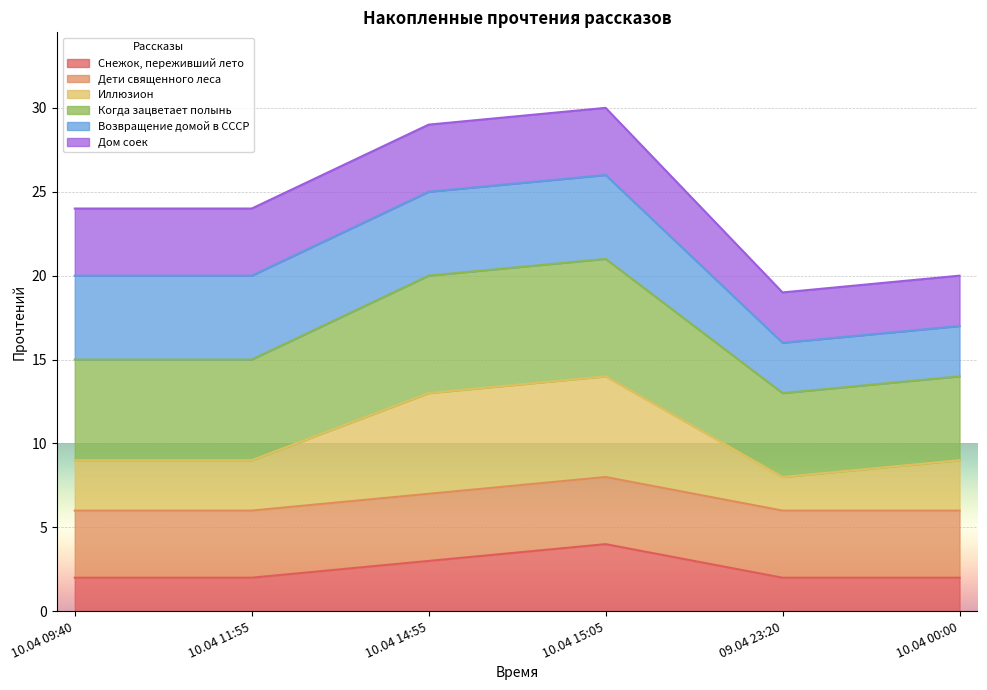

Where is the first local minimum for Когда зацветает полынь?

09.04 23:20